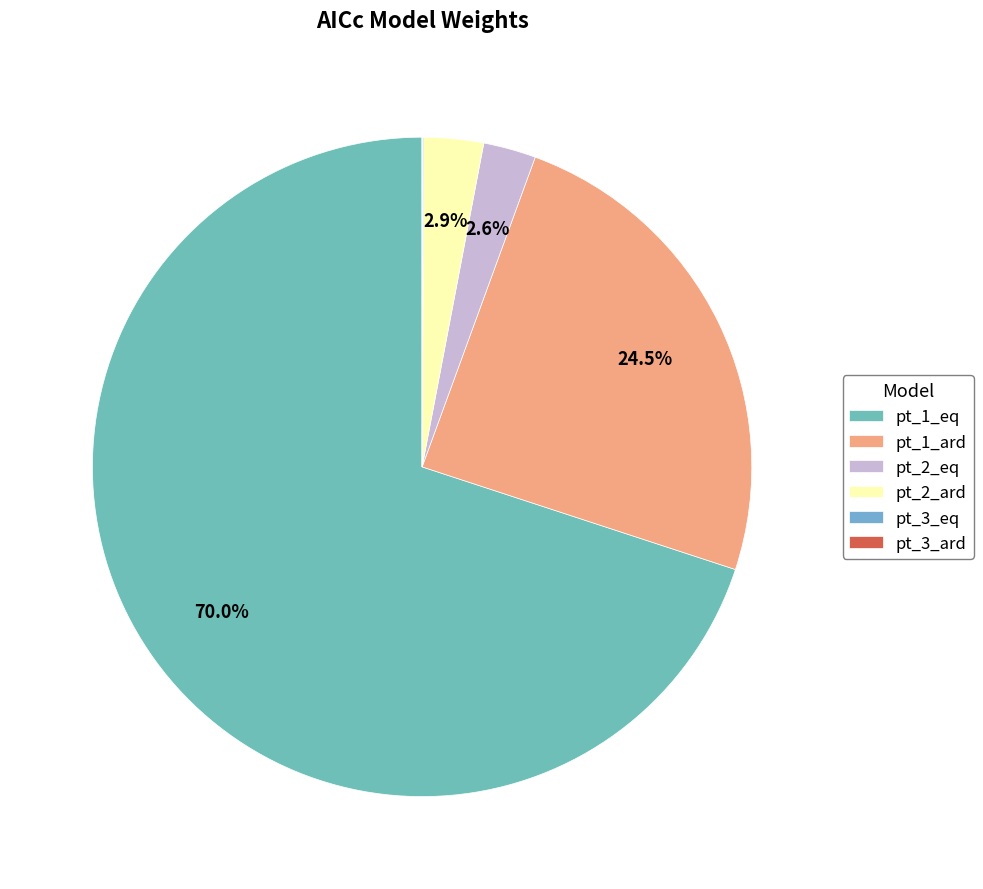

How many slices are in this pie chart?

6